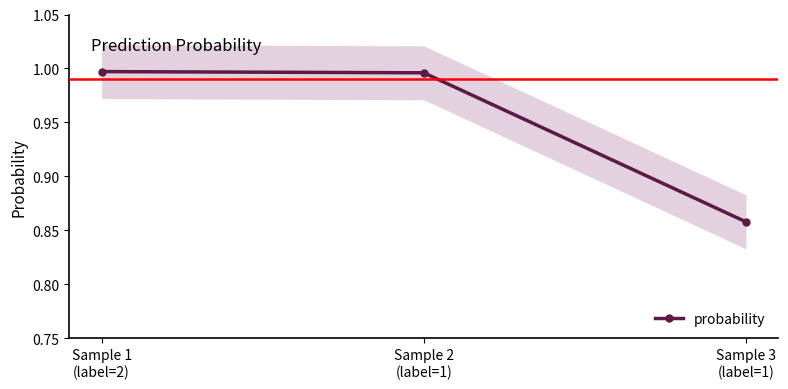

What is the sum of all values?

2.9